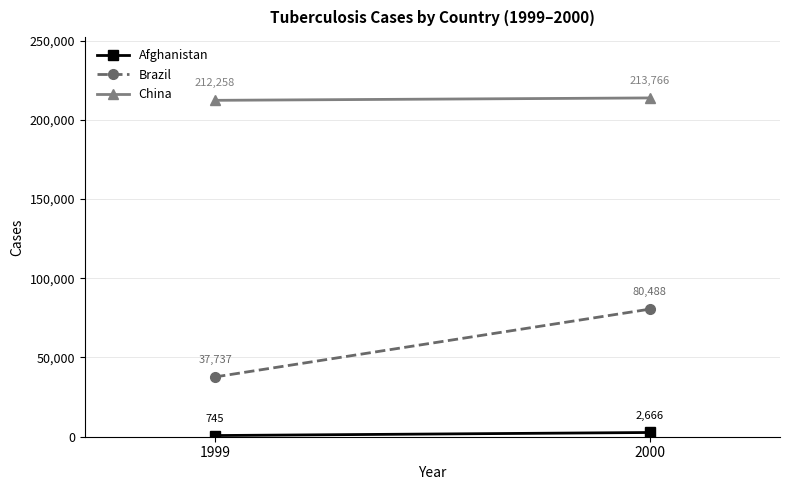

At which label does China reach its peak?

2000